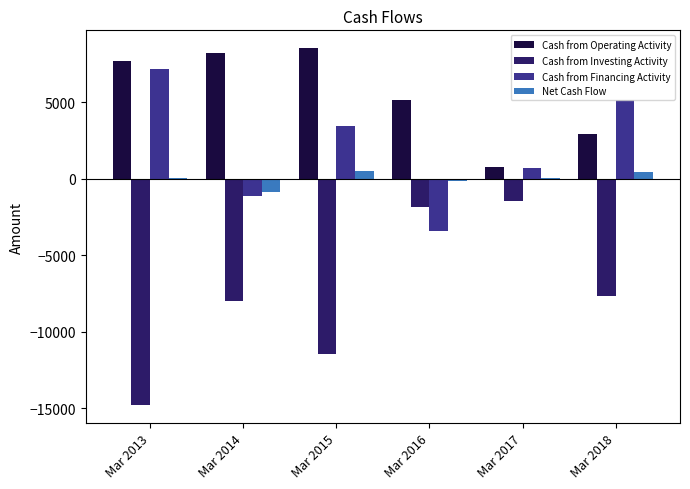

The value of Cash from Investing Activity at Mar 2018 is -7649. True or false?

True